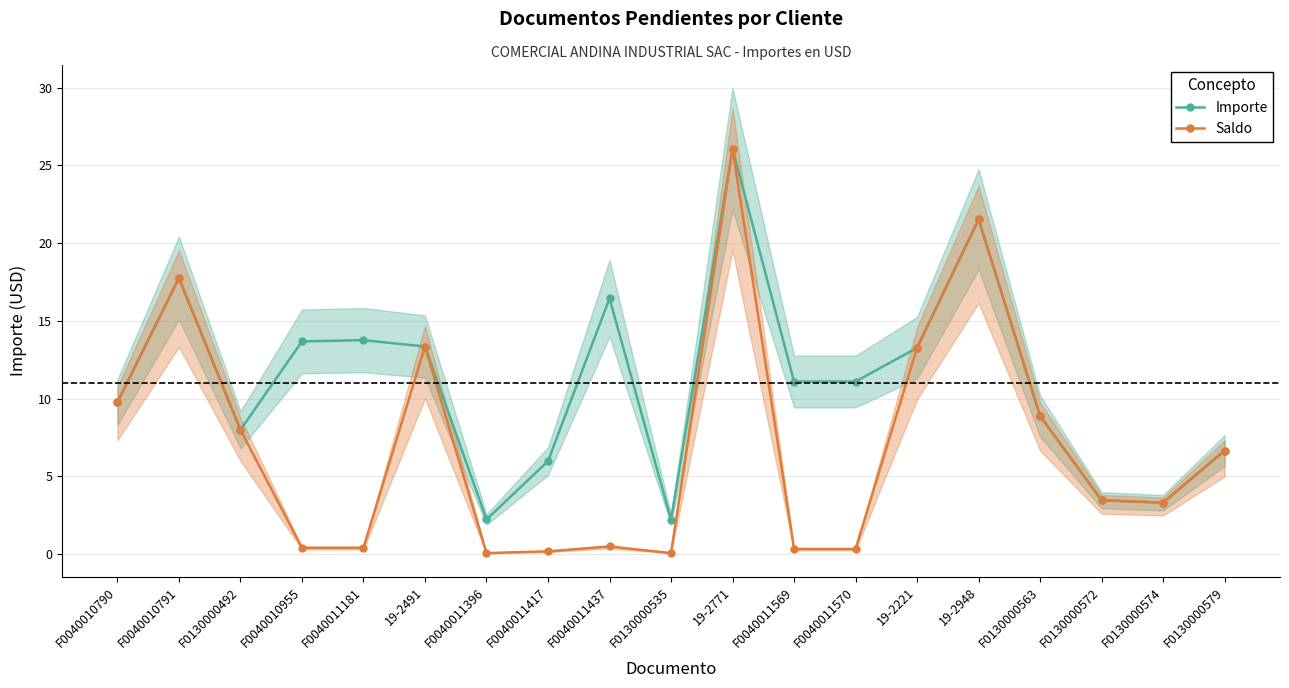

What is the label of the 14th point from the left?

19-2221